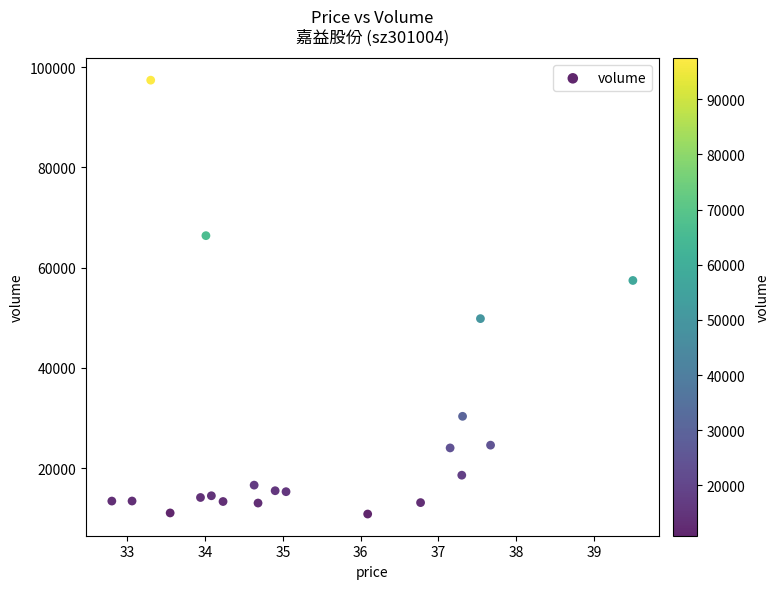

What Y value in the scatter plot is closest to 54128?

57445